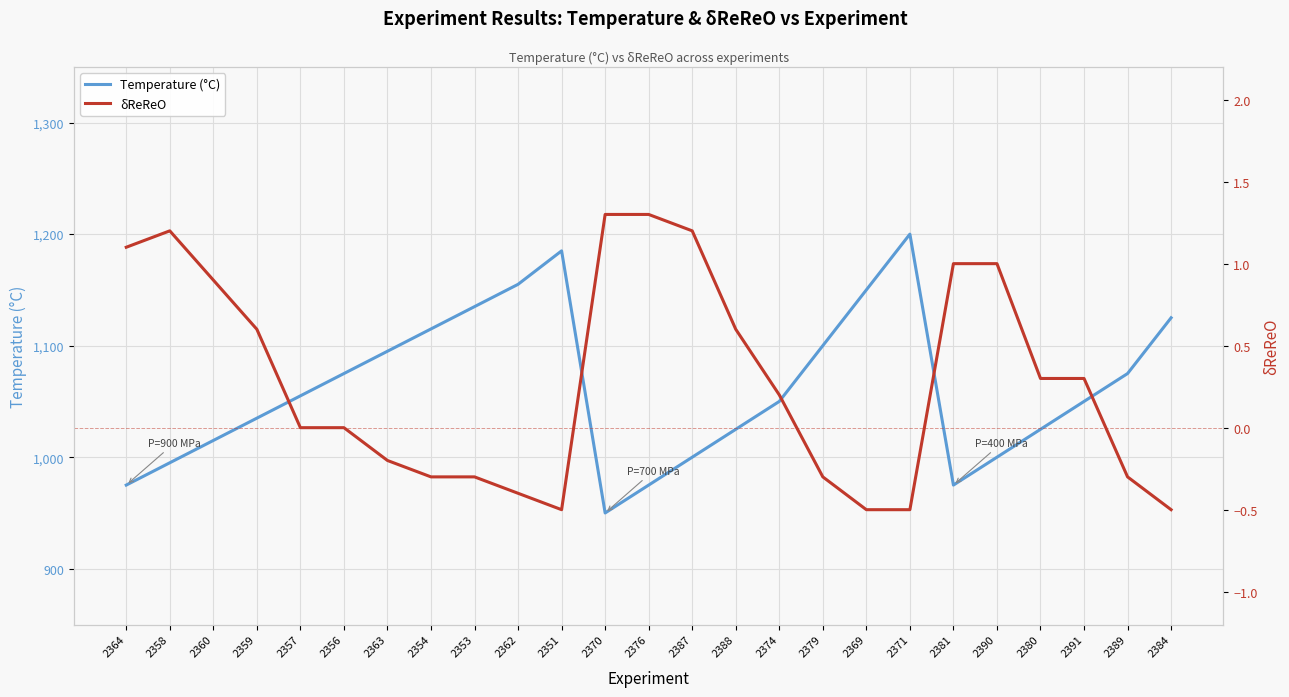

What is the value of the δReReO point at the 16th from the left?

0.2